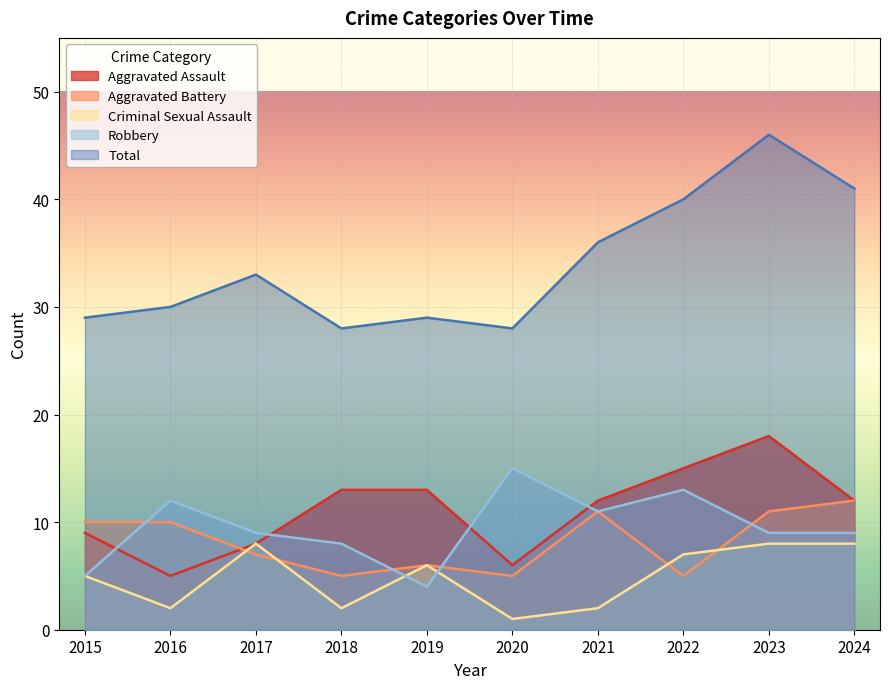

What value does the Aggravated Assault series have at 2020, to the nearest 10?

10